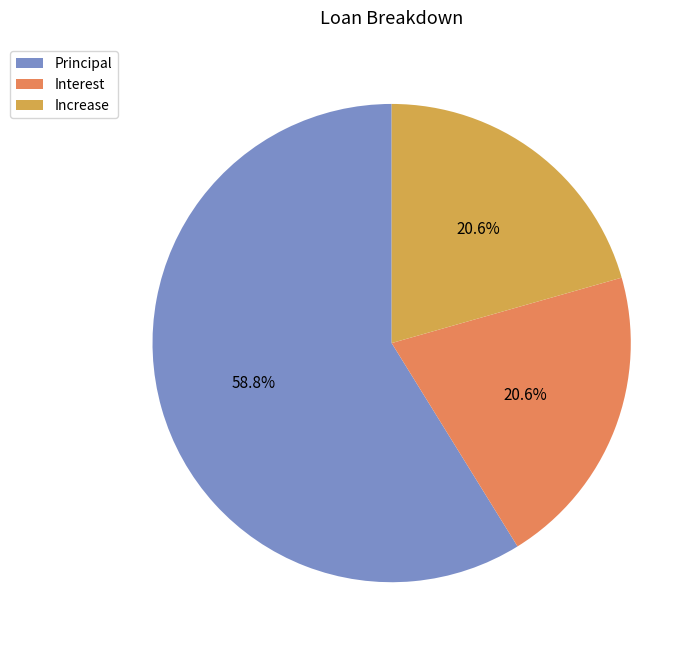

To the nearest percent, what is the difference between the Interest and Principal slice percentages?

38%